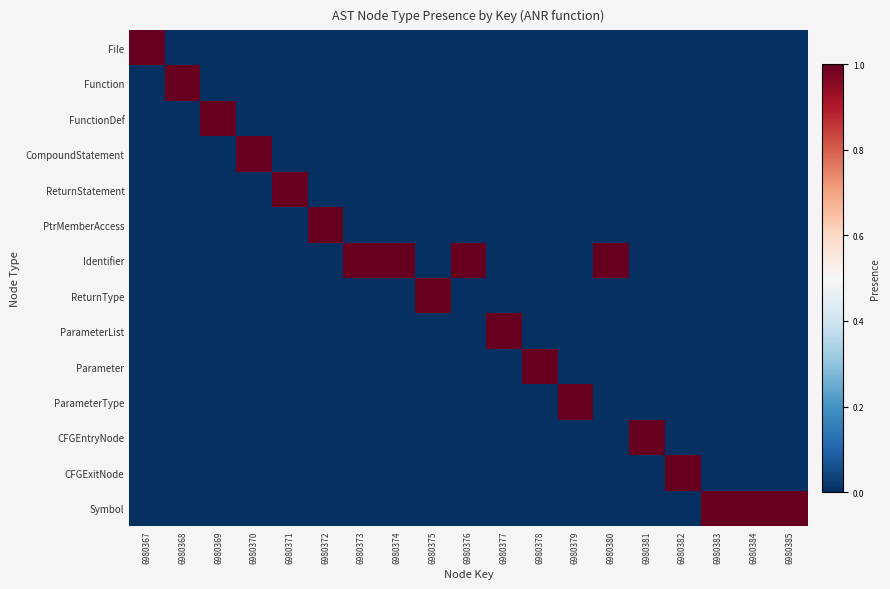

Reading left to right, list all the values displayed in this chart.

File: 6980367=1	6980368=0	6980369=0	6980370=0	6980371=0	6980372=0	6980373=0	6980374=0	6980375=0	6980376=0	6980377=0	6980378=0	6980379=0	6980380=0	6980381=0	6980382=0	6980383=0	6980384=0	6980385=0
Function: 6980367=0	6980368=1	6980369=0	6980370=0	6980371=0	6980372=0	6980373=0	6980374=0	6980375=0	6980376=0	6980377=0	6980378=0	6980379=0	6980380=0	6980381=0	6980382=0	6980383=0	6980384=0	6980385=0
FunctionDef: 6980367=0	6980368=0	6980369=1	6980370=0	6980371=0	6980372=0	6980373=0	6980374=0	6980375=0	6980376=0	6980377=0	6980378=0	6980379=0	6980380=0	6980381=0	6980382=0	6980383=0	6980384=0	6980385=0
CompoundStatement: 6980367=0	6980368=0	6980369=0	6980370=1	6980371=0	6980372=0	6980373=0	6980374=0	6980375=0	6980376=0	6980377=0	6980378=0	6980379=0	6980380=0	6980381=0	6980382=0	6980383=0	6980384=0	6980385=0
ReturnStatement: 6980367=0	6980368=0	6980369=0	6980370=0	6980371=1	6980372=0	6980373=0	6980374=0	6980375=0	6980376=0	6980377=0	6980378=0	6980379=0	6980380=0	6980381=0	6980382=0	6980383=0	6980384=0	6980385=0
PtrMemberAccess: 6980367=0	6980368=0	6980369=0	6980370=0	6980371=0	6980372=1	6980373=0	6980374=0	6980375=0	6980376=0	6980377=0	6980378=0	6980379=0	6980380=0	6980381=0	6980382=0	6980383=0	6980384=0	6980385=0
Identifier: 6980367=0	6980368=0	6980369=0	6980370=0	6980371=0	6980372=0	6980373=1	6980374=1	6980375=0	6980376=1	6980377=0	6980378=0	6980379=0	6980380=1	6980381=0	6980382=0	6980383=0	6980384=0	6980385=0
ReturnType: 6980367=0	6980368=0	6980369=0	6980370=0	6980371=0	6980372=0	6980373=0	6980374=0	6980375=1	6980376=0	6980377=0	6980378=0	6980379=0	6980380=0	6980381=0	6980382=0	6980383=0	6980384=0	6980385=0
ParameterList: 6980367=0	6980368=0	6980369=0	6980370=0	6980371=0	6980372=0	6980373=0	6980374=0	6980375=0	6980376=0	6980377=1	6980378=0	6980379=0	6980380=0	6980381=0	6980382=0	6980383=0	6980384=0	6980385=0
Parameter: 6980367=0	6980368=0	6980369=0	6980370=0	6980371=0	6980372=0	6980373=0	6980374=0	6980375=0	6980376=0	6980377=0	6980378=1	6980379=0	6980380=0	6980381=0	6980382=0	6980383=0	6980384=0	6980385=0
ParameterType: 6980367=0	6980368=0	6980369=0	6980370=0	6980371=0	6980372=0	6980373=0	6980374=0	6980375=0	6980376=0	6980377=0	6980378=0	6980379=1	6980380=0	6980381=0	6980382=0	6980383=0	6980384=0	6980385=0
CFGEntryNode: 6980367=0	6980368=0	6980369=0	6980370=0	6980371=0	6980372=0	6980373=0	6980374=0	6980375=0	6980376=0	6980377=0	6980378=0	6980379=0	6980380=0	6980381=1	6980382=0	6980383=0	6980384=0	6980385=0
CFGExitNode: 6980367=0	6980368=0	6980369=0	6980370=0	6980371=0	6980372=0	6980373=0	6980374=0	6980375=0	6980376=0	6980377=0	6980378=0	6980379=0	6980380=0	6980381=0	6980382=1	6980383=0	6980384=0	6980385=0
Symbol: 6980367=0	6980368=0	6980369=0	6980370=0	6980371=0	6980372=0	6980373=0	6980374=0	6980375=0	6980376=0	6980377=0	6980378=0	6980379=0	6980380=0	6980381=0	6980382=0	6980383=1	6980384=1	6980385=1